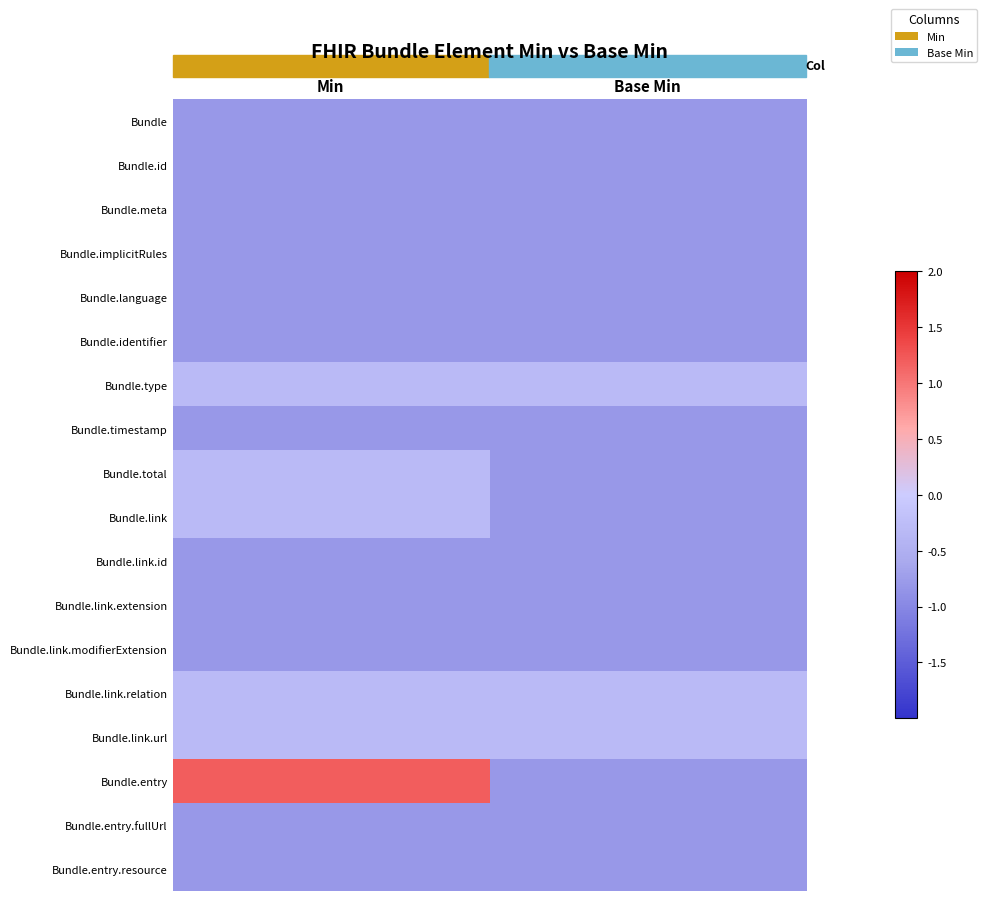

Reading left to right, transcribe all the data shown in this chart.

Bundle: Min=-0.8	Base Min=-0.8
Bundle.id: Min=-0.8	Base Min=-0.8
Bundle.meta: Min=-0.8	Base Min=-0.8
Bundle.implicitRules: Min=-0.8	Base Min=-0.8
Bundle.language: Min=-0.8	Base Min=-0.8
Bundle.identifier: Min=-0.8	Base Min=-0.8
Bundle.type: Min=-0.3	Base Min=-0.3
Bundle.timestamp: Min=-0.8	Base Min=-0.8
Bundle.total: Min=-0.3	Base Min=-0.8
Bundle.link: Min=-0.3	Base Min=-0.8
Bundle.link.id: Min=-0.8	Base Min=-0.8
Bundle.link.extension: Min=-0.8	Base Min=-0.8
Bundle.link.modifierExtension: Min=-0.8	Base Min=-0.8
Bundle.link.relation: Min=-0.3	Base Min=-0.3
Bundle.link.url: Min=-0.3	Base Min=-0.3
Bundle.entry: Min=1.2	Base Min=-0.8
Bundle.entry.fullUrl: Min=-0.8	Base Min=-0.8
Bundle.entry.resource: Min=-0.8	Base Min=-0.8